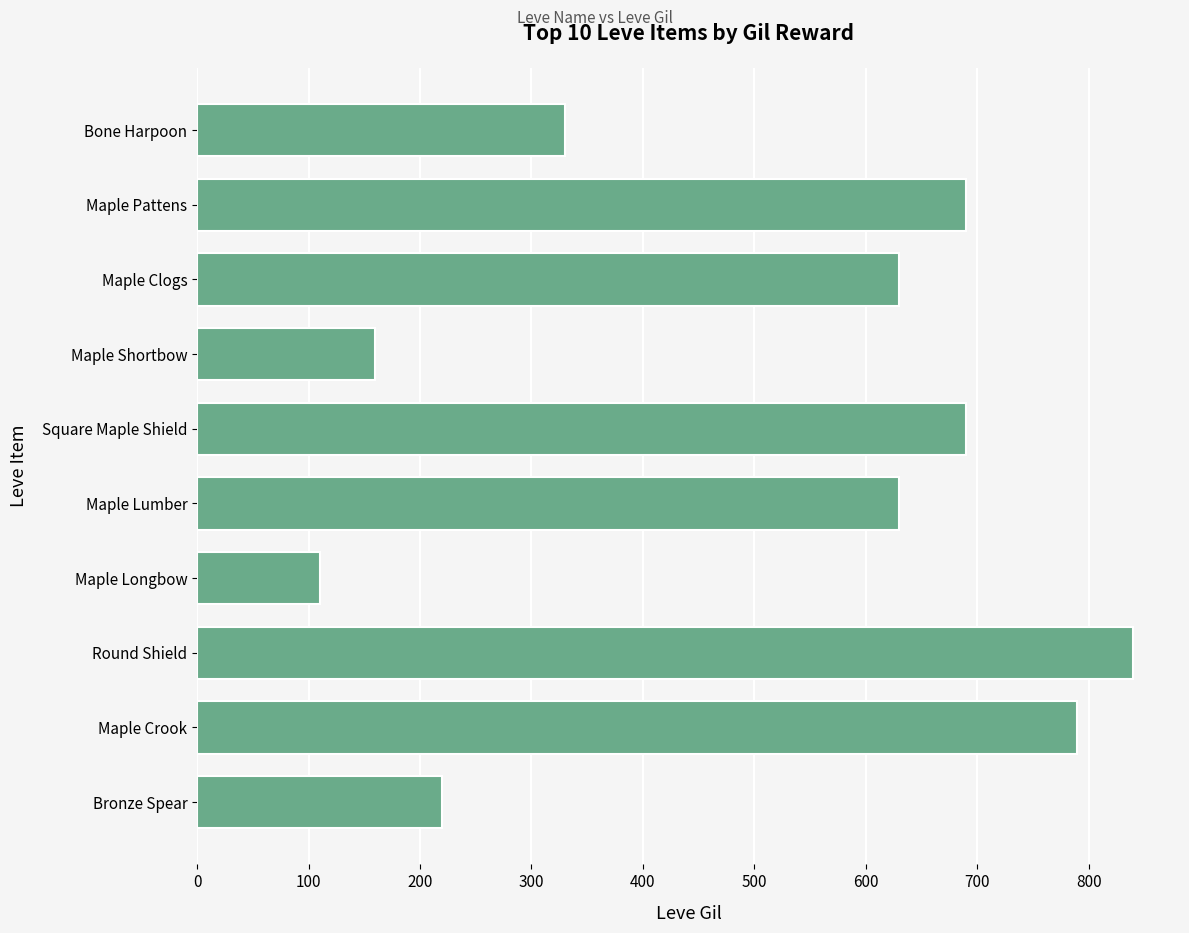

How many data points does each series have?

10